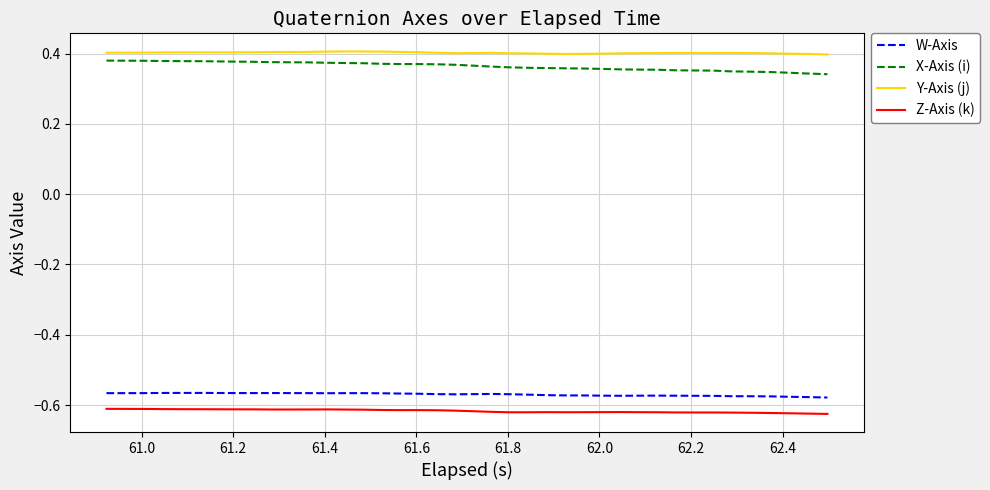

True or false: Y-Axis (j) and Z-Axis (k) cross at least once.

False